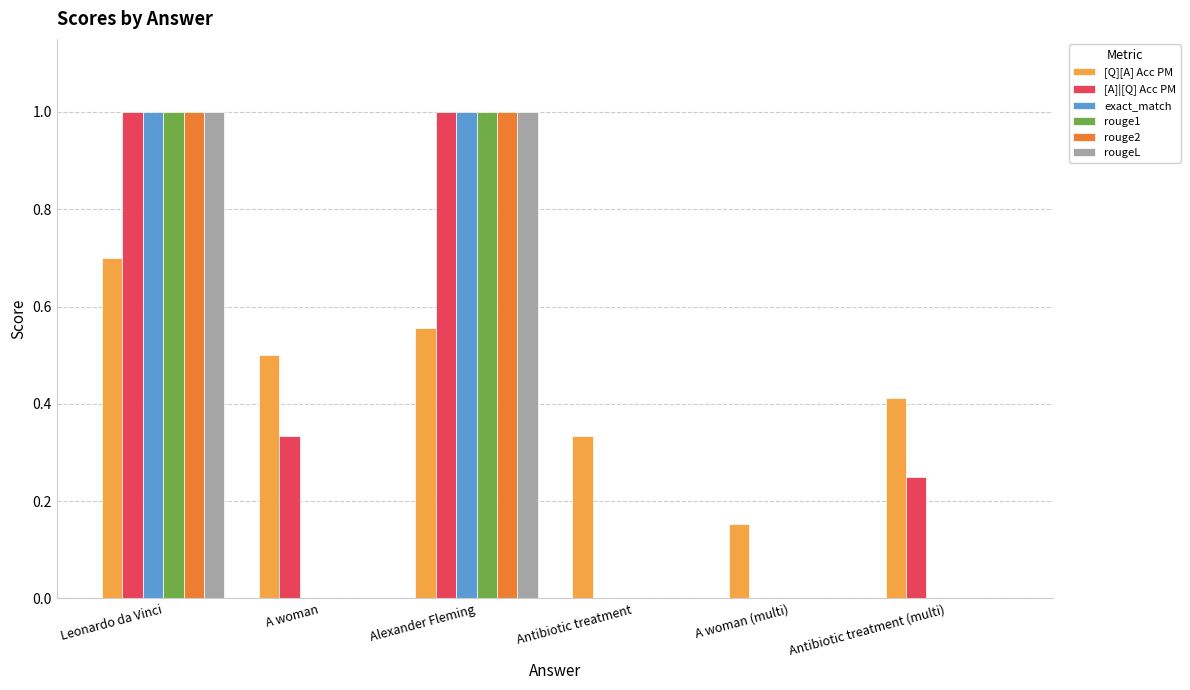

What is the maximum value for [Q][A] Acc PM?

0.7